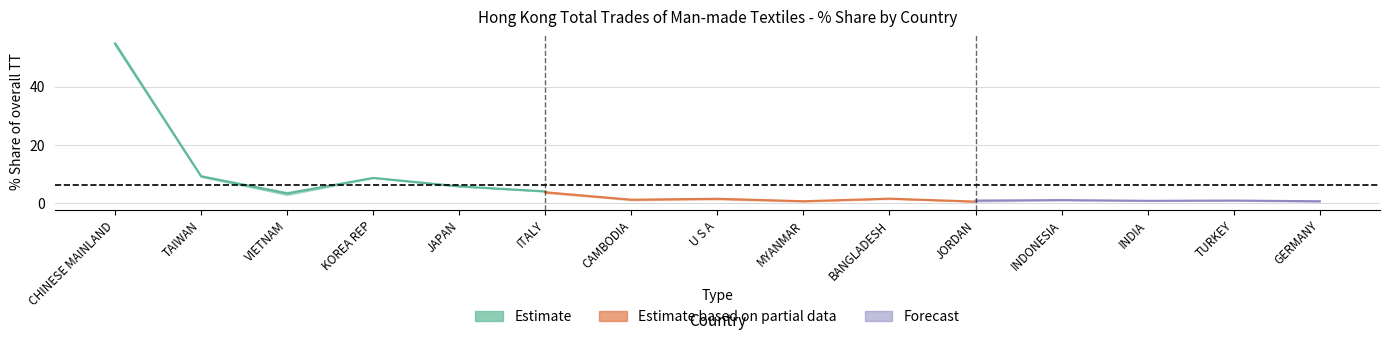

At which label is 201912_Share closest to 27?

TAIWAN